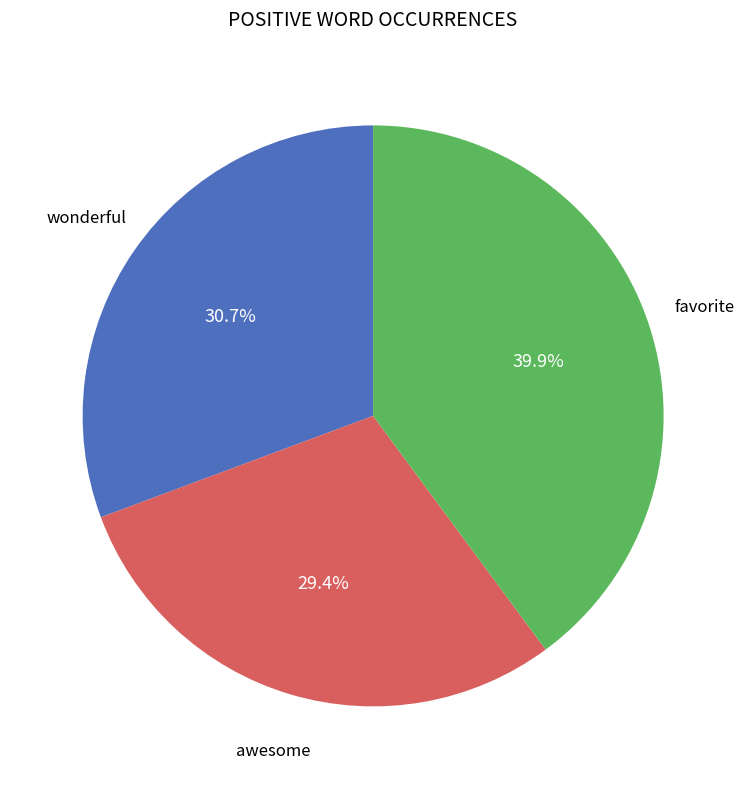

Does any single category account for the majority?

No